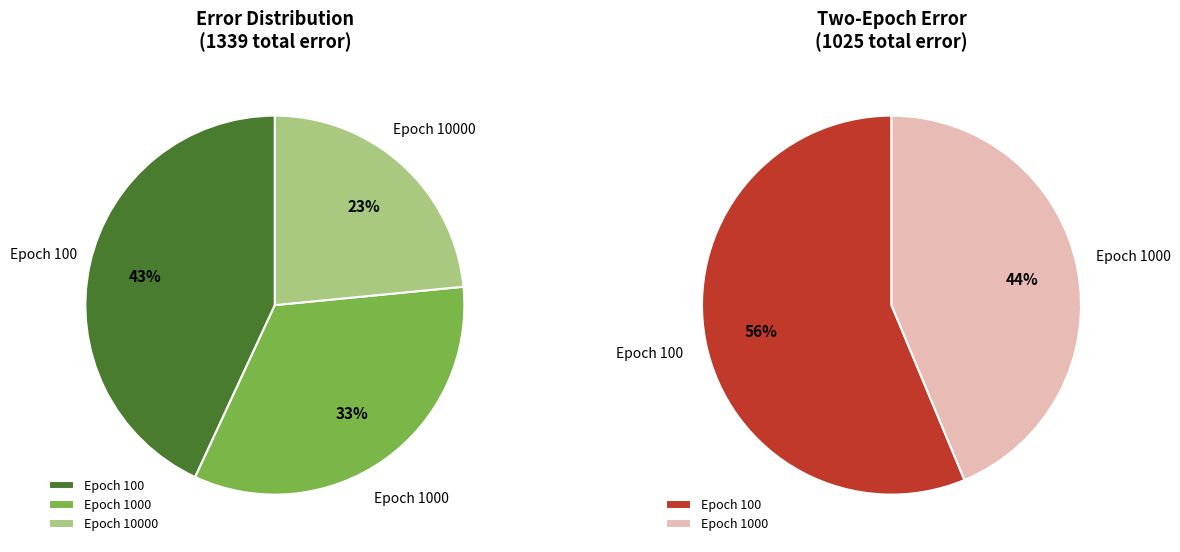

Does any single category account for the majority?

No